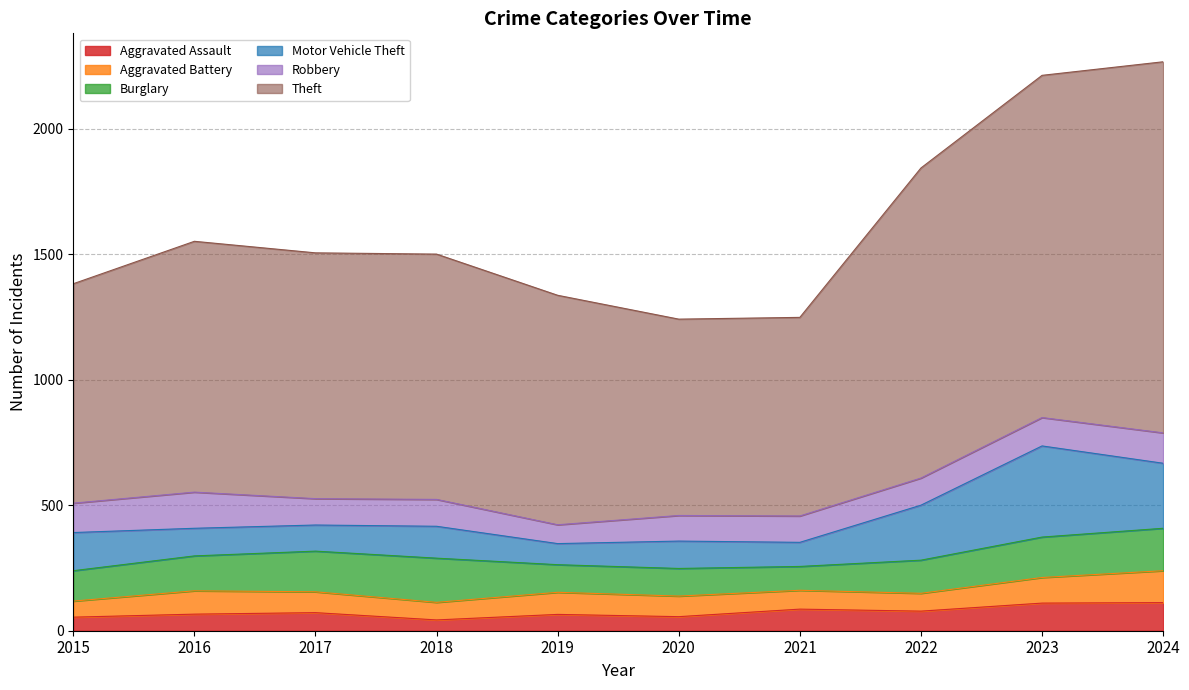

Reading right to left, transcribe all the data shown in this chart.

Aggravated Assault: 2024=112	2023=110	2022=78	2021=86	2020=56	2019=65	2018=43	2017=72	2016=66	2015=54
Aggravated Battery: 2024=127	2023=102	2022=71	2021=75	2020=82	2019=88	2018=70	2017=83	2016=93	2015=64
Burglary: 2024=169	2023=161	2022=132	2021=95	2020=110	2019=110	2018=176	2017=162	2016=139	2015=121
Motor Vehicle Theft: 2024=259	2023=363	2022=219	2021=96	2020=109	2019=84	2018=127	2017=104	2016=110	2015=152
Robbery: 2024=121	2023=113	2022=108	2021=105	2020=102	2019=75	2018=107	2017=105	2016=144	2015=117
Theft: 2024=1478	2023=1363	2022=1235	2021=791	2020=782	2019=914	2018=977	2017=979	2016=999	2015=874